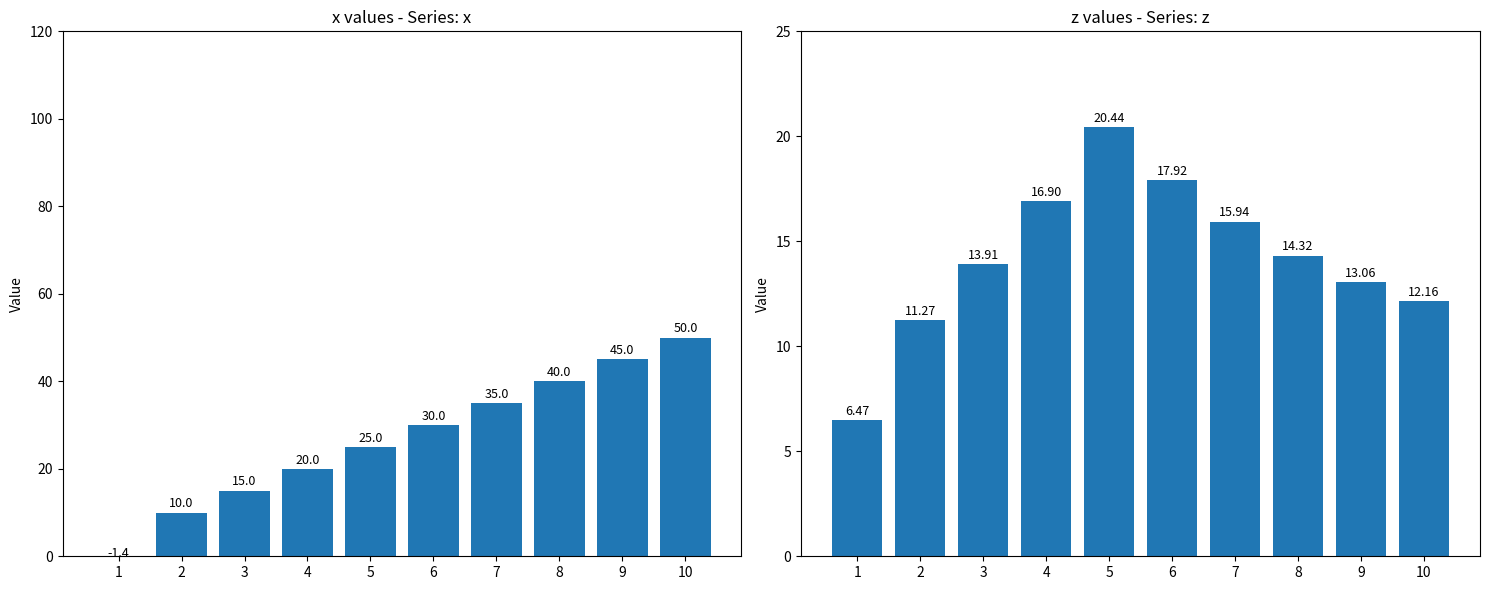

How many values in the x series are below 30?

5